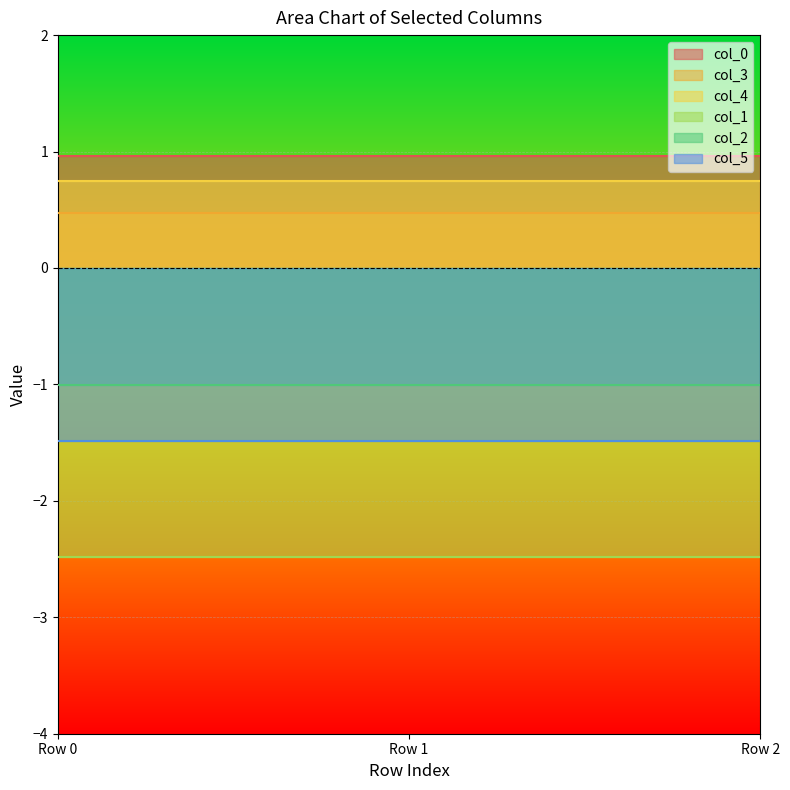

Rank the series by their maximum value, from highest to lowest.

col_0, col_4, col_3, col_2, col_5, col_1